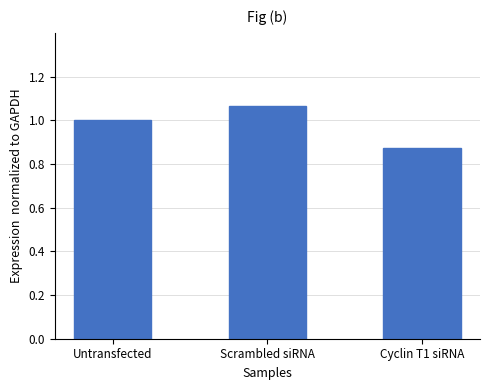

Is it true that the value at Untransfected is 0.6?

False